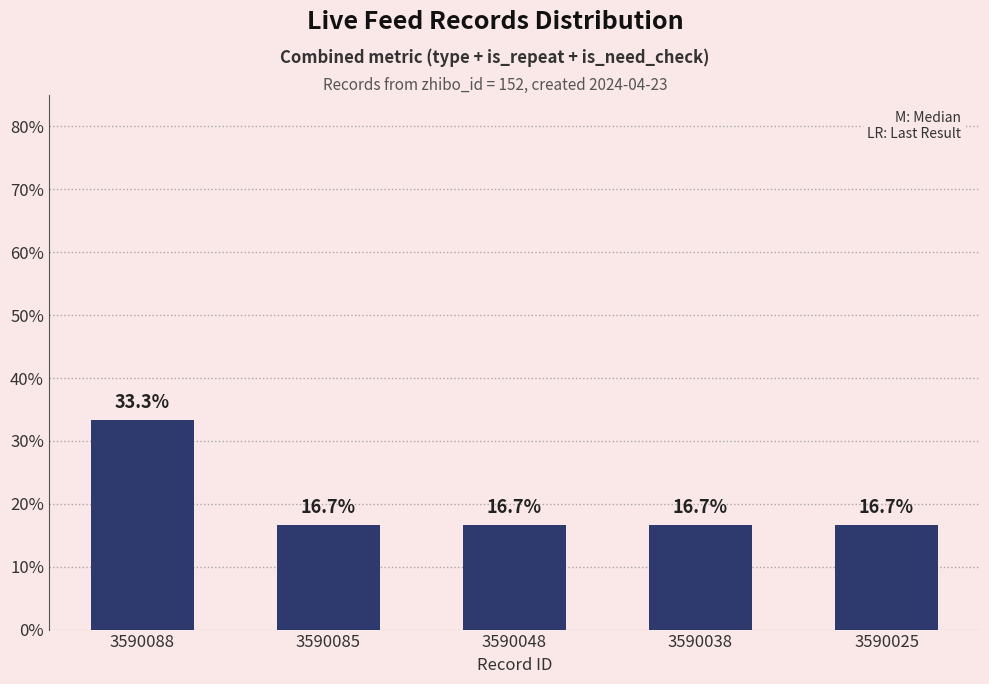

What is the maximum value shown in the chart?

33.3